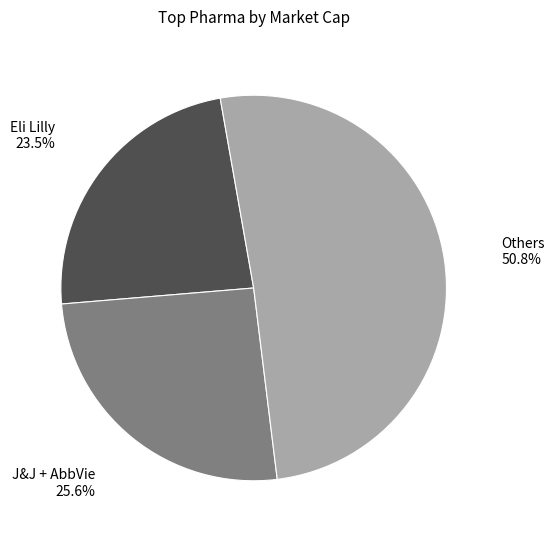

What percentage do J&J + AbbVie and Others together represent?

76.5%